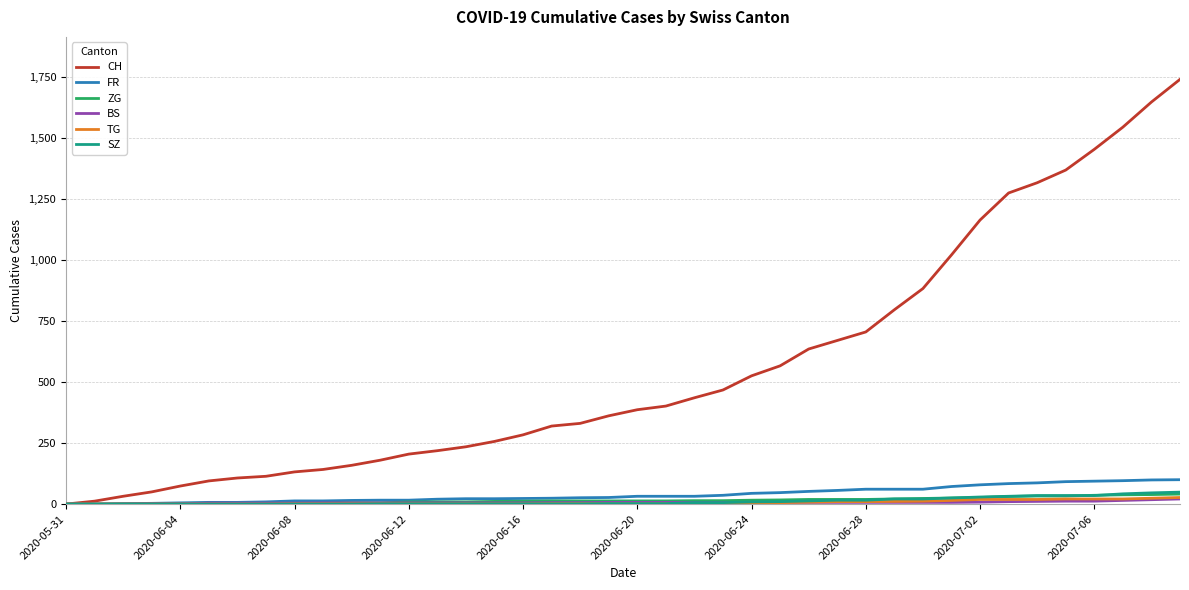

Which series has the widest spread of values?

CH